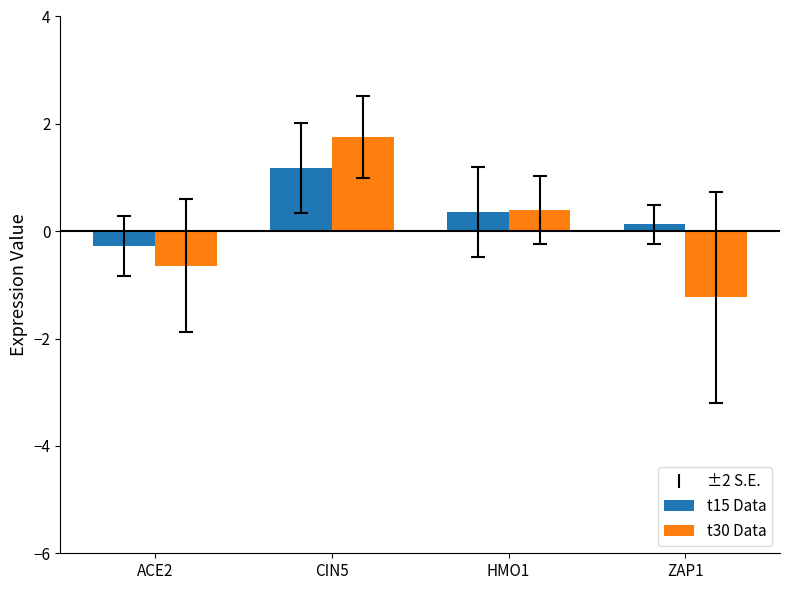

How many values in t15 Data are below zero?

1